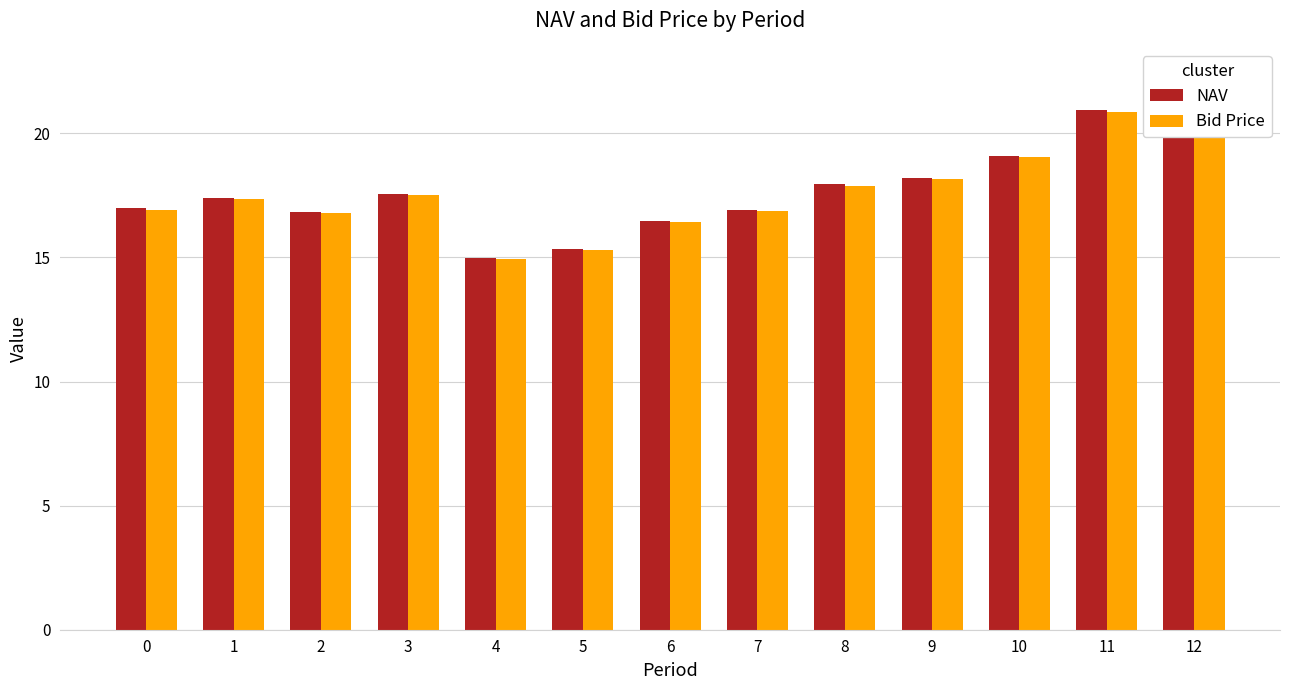

What is the sum of all Bid Price values?

230.3